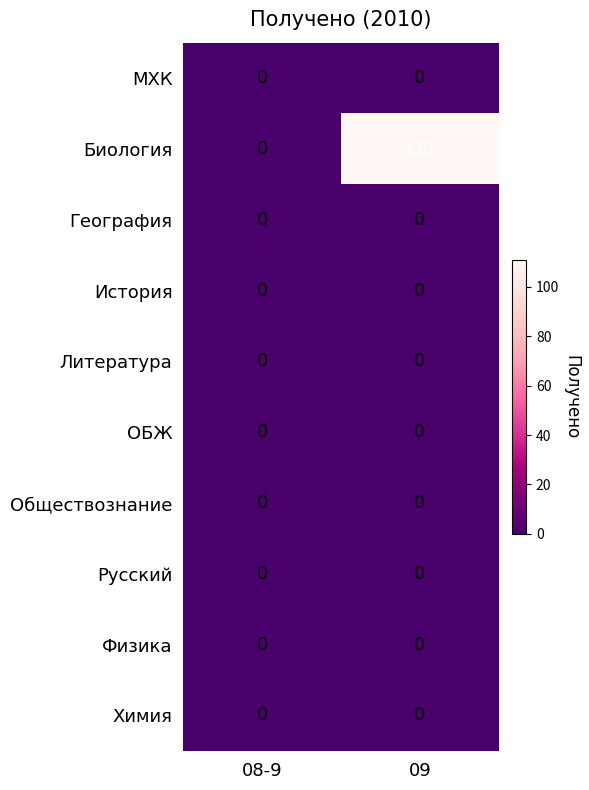

Which series changed the most between 08-9 and 09?

Биология